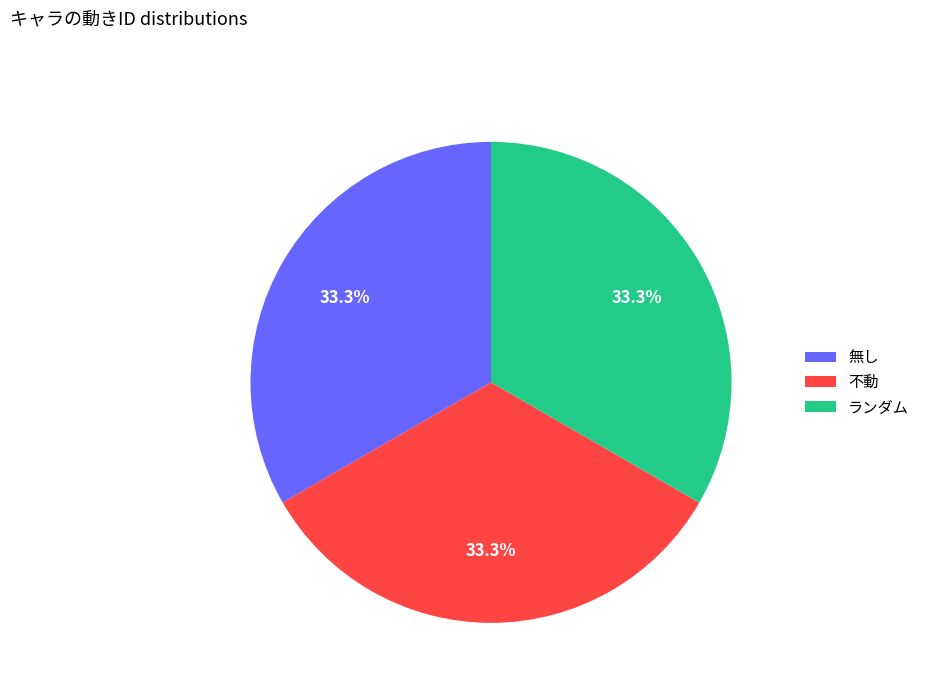

Count the number of slices in the pie.

3